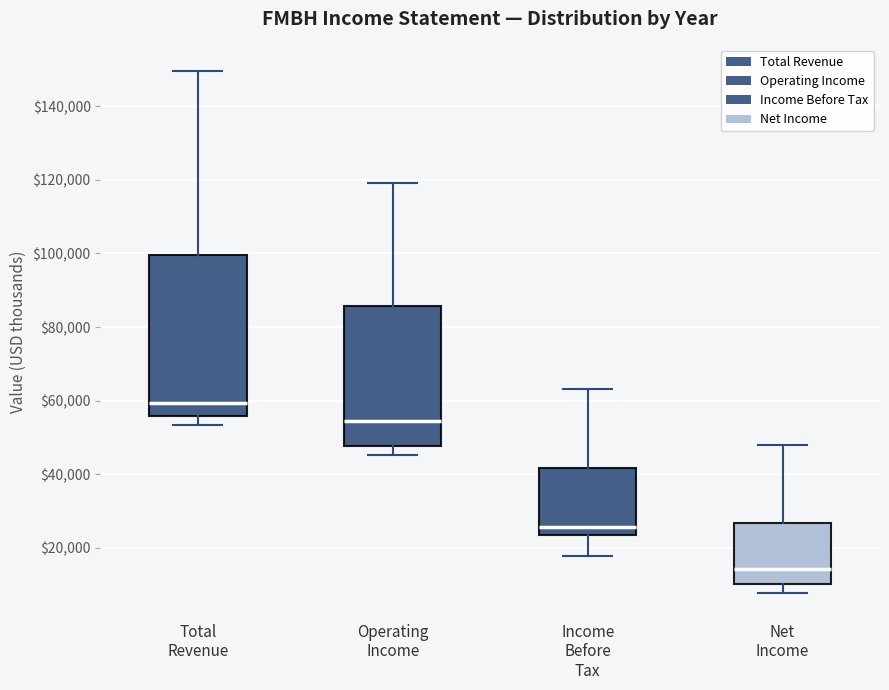

Which box is the tallest, from its lower edge to its upper edge?

Total Revenue